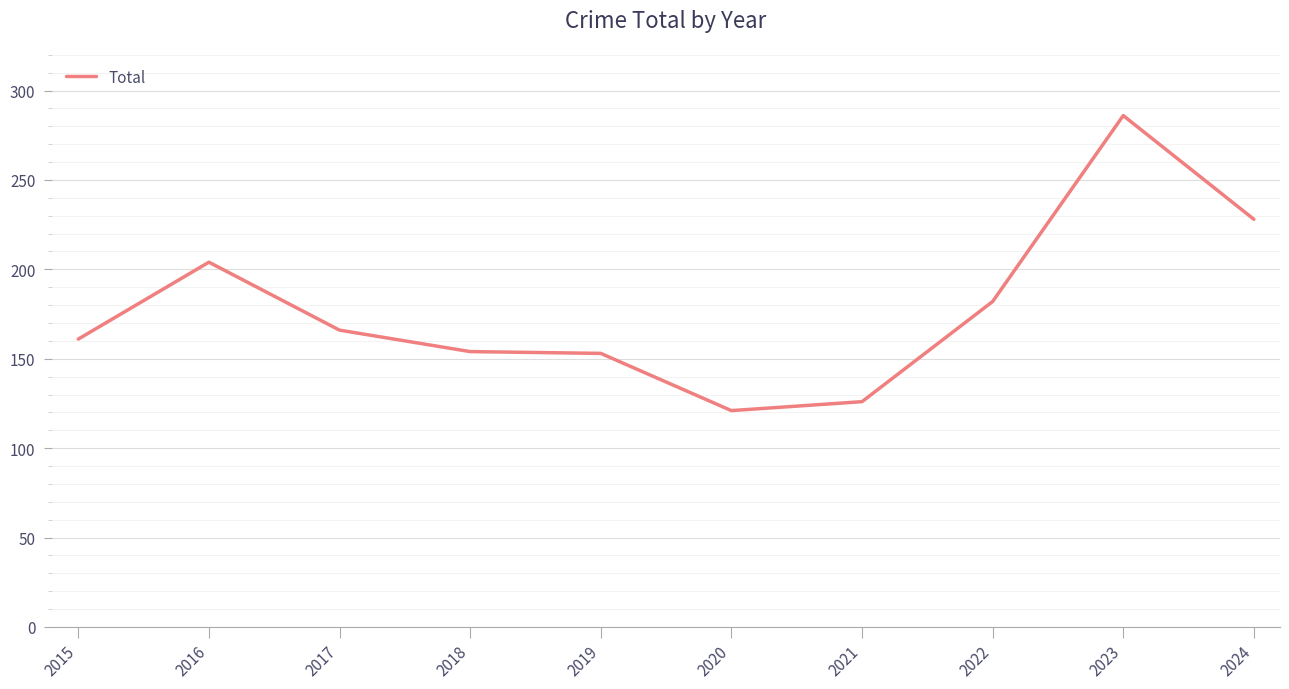

How many categories are shown in the chart?

10